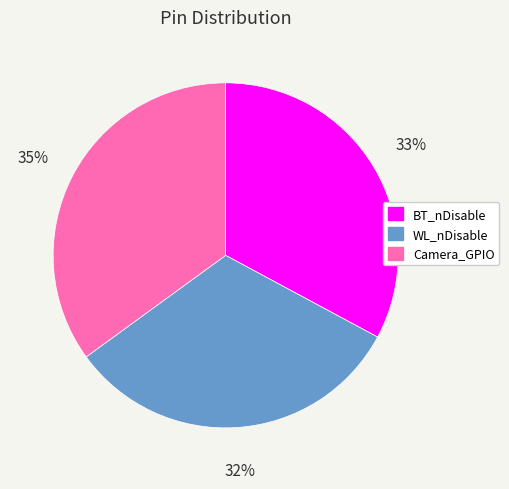

How many slices are in this pie chart?

3